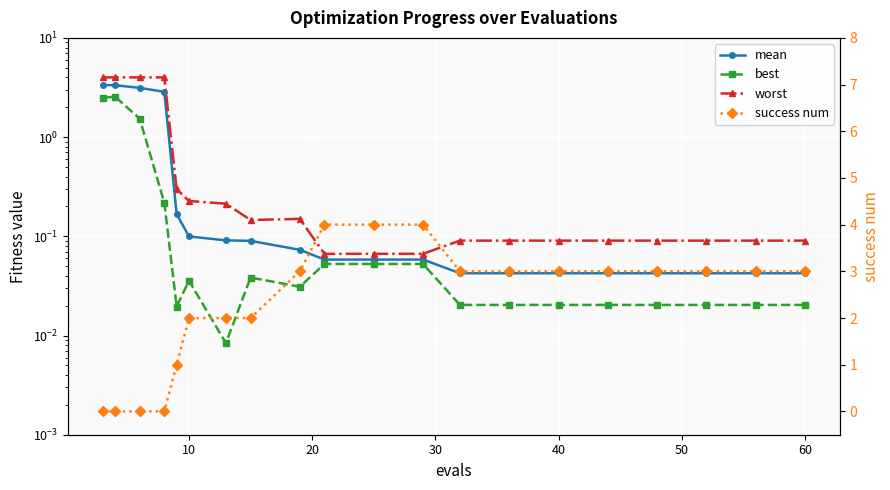

How many distinct data groups are displayed?

4